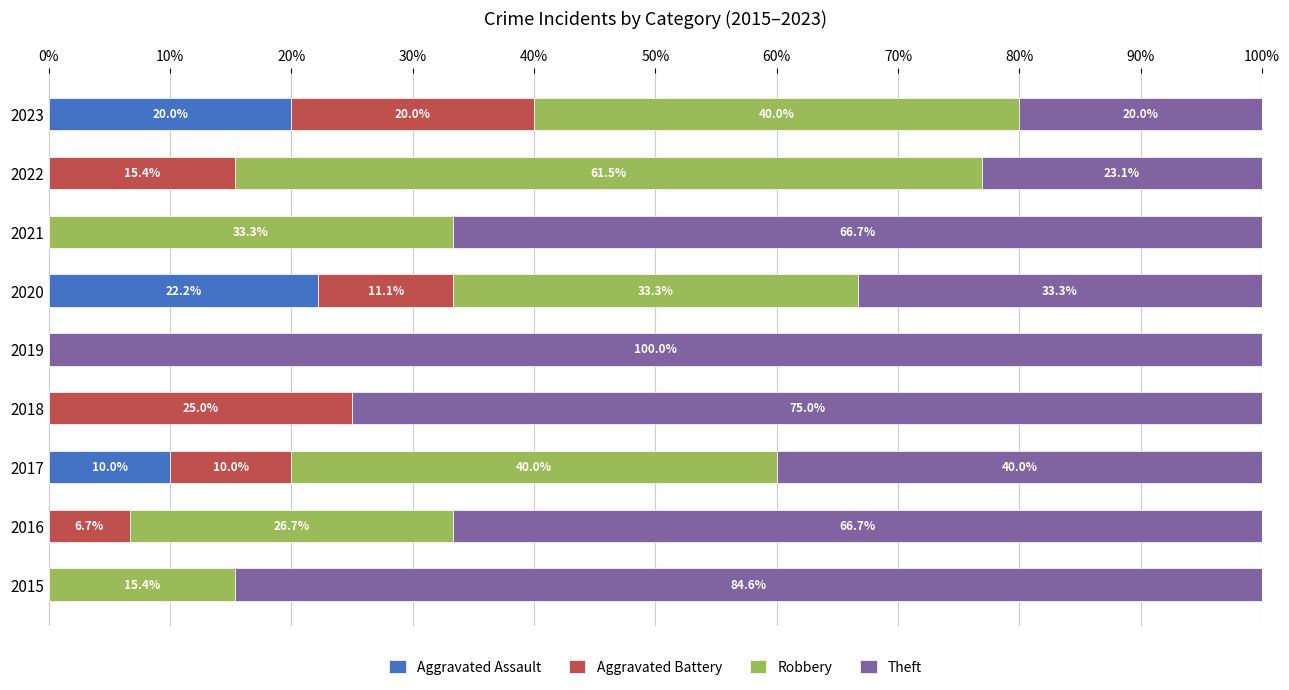

What is the sum of the Aggravated Assault values at 2023 and 2019?

20.0